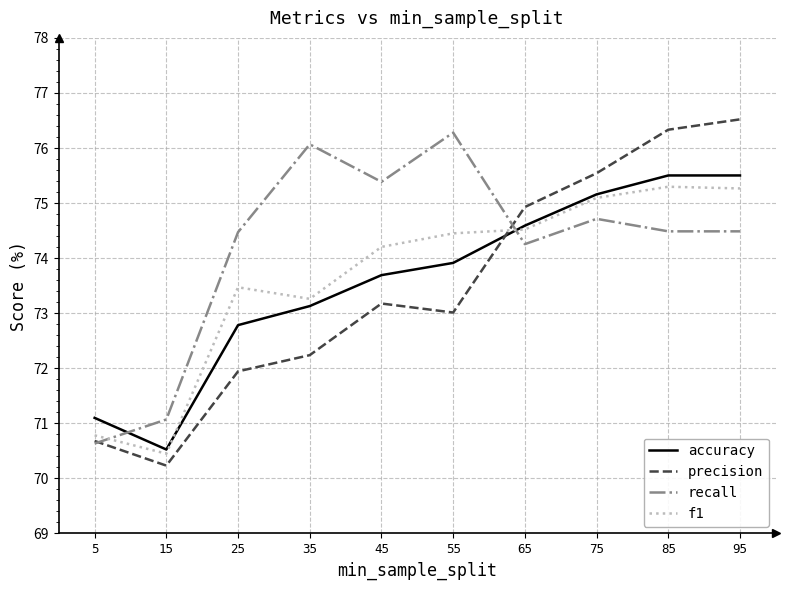

Rank the series by their maximum value, from lowest to highest.

f1, accuracy, recall, precision